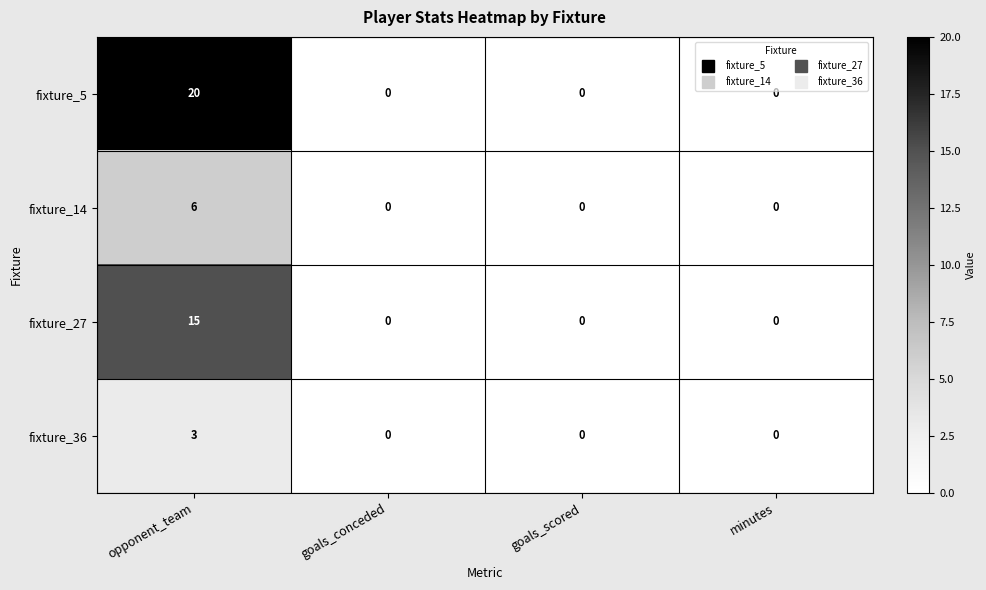

At how many categories does at least one series exceed 16?

1